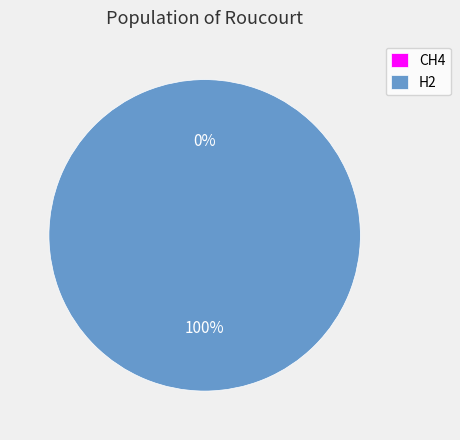

The CH4 slice represents 8% of the pie. True or false?

False